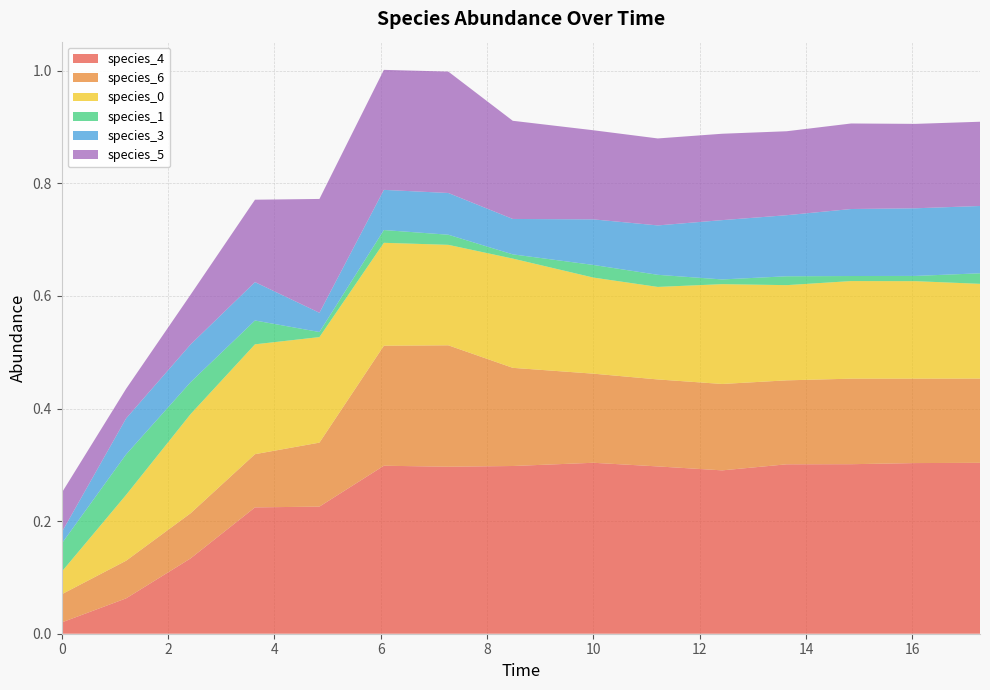

Reading left to right, extract all data points from this chart.

species_4: 0.0	0.1	0.1	0.2	0.2	0.3	0.3	0.3	0.3	0.3	0.3	0.3	0.3	0.3	0.3
species_6: 0.1	0.1	0.1	0.1	0.1	0.2	0.2	0.2	0.2	0.2	0.2	0.1	0.2	0.1	0.1
species_0: 0.0	0.1	0.2	0.2	0.2	0.2	0.2	0.2	0.2	0.2	0.2	0.2	0.2	0.2	0.2
species_1: 0.1	0.1	0.1	0.0	0.0	0.0	0.0	0.0	0.0	0.0	0.0	0.0	0.0	0.0	0.0
species_3: 0.0	0.1	0.1	0.1	0.0	0.1	0.1	0.1	0.1	0.1	0.1	0.1	0.1	0.1	0.1
species_5: 0.1	0.1	0.1	0.1	0.2	0.2	0.2	0.2	0.2	0.2	0.2	0.1	0.2	0.1	0.1